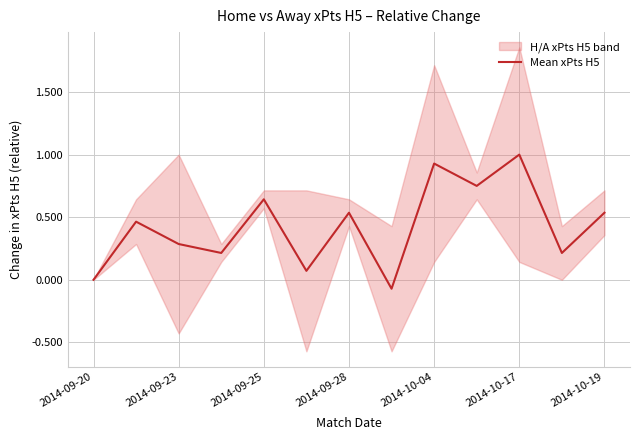

What is the difference between the second highest and minimum values?

1.0